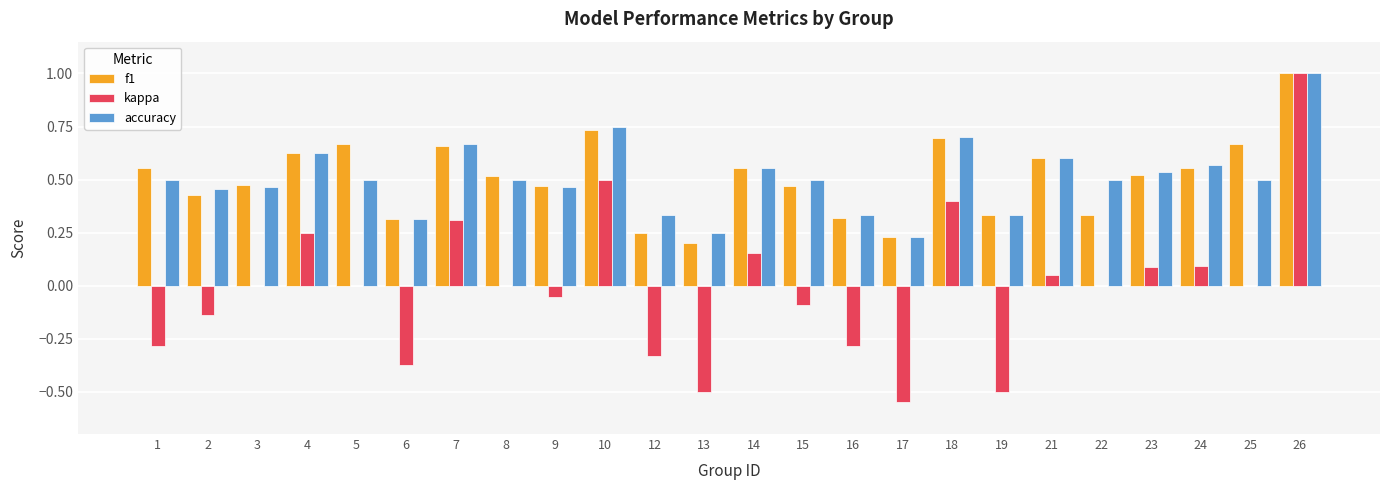

Between 12 and 13, which series saw the biggest shift?

kappa